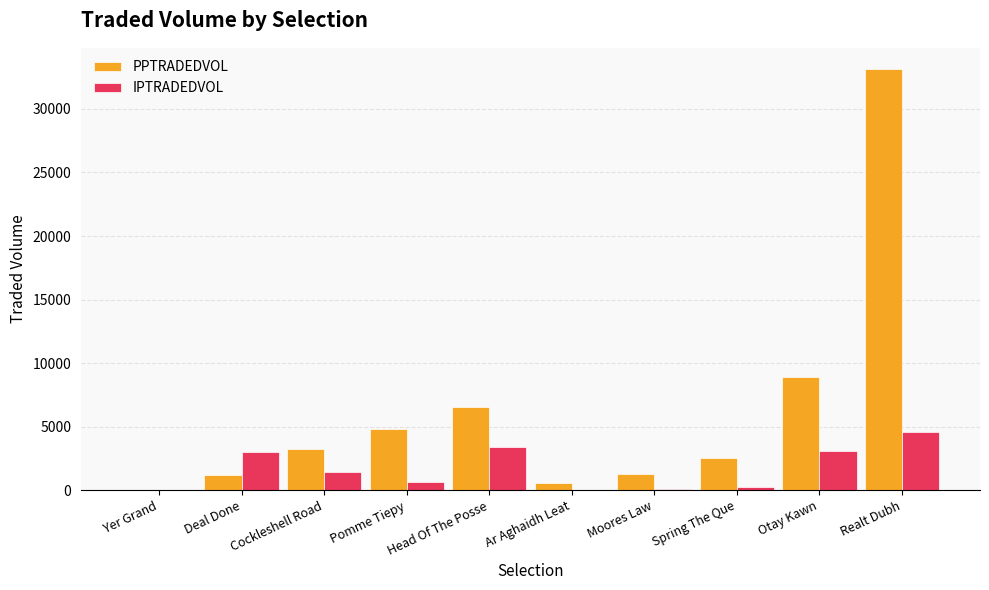

Count the number of categories in the chart.

10